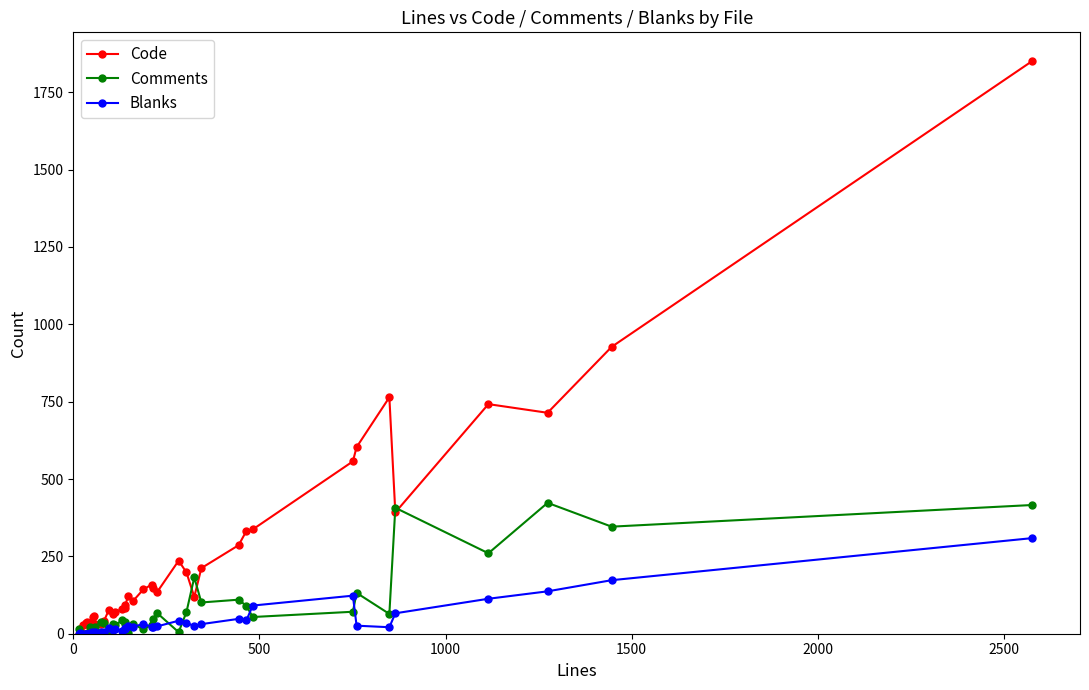

Is this an area chart (filled region under the line)?

No